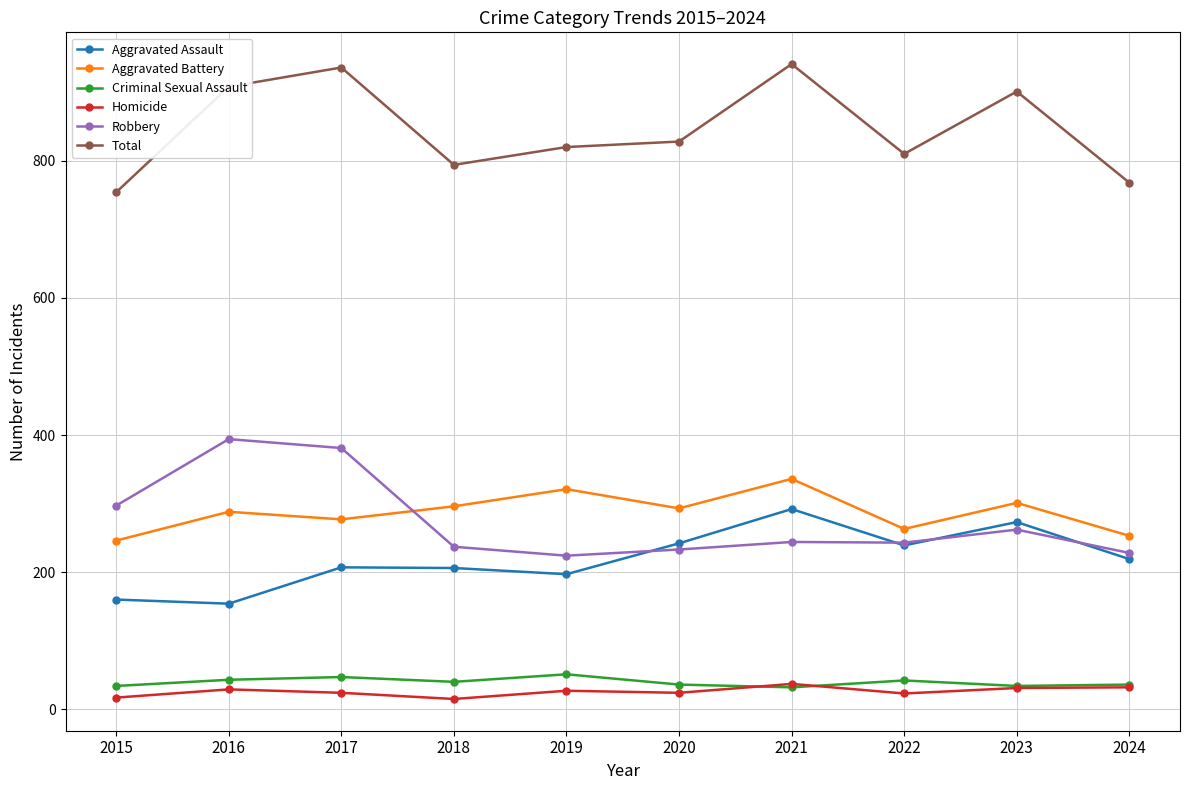

At how many categories does at least one series exceed 880?

4